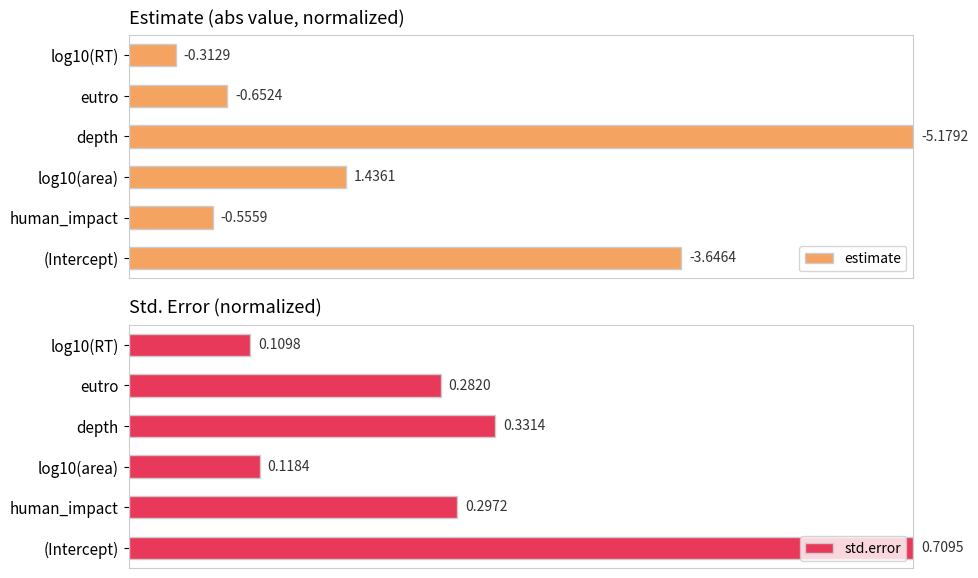

Which series changed the most between depth and eutro?

estimate